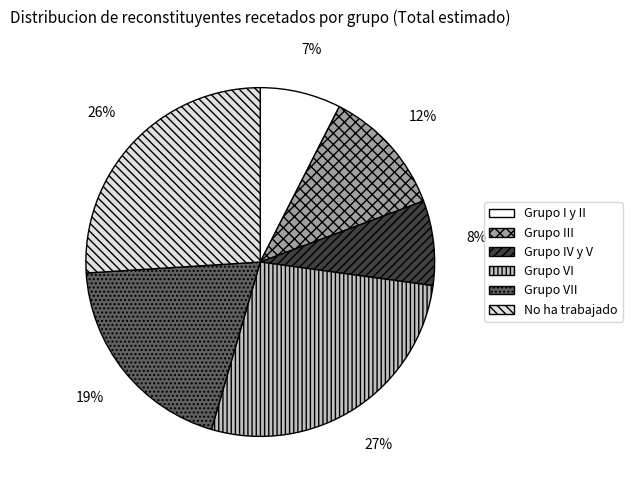

Which category has the biggest portion of the pie?

Grupo VI